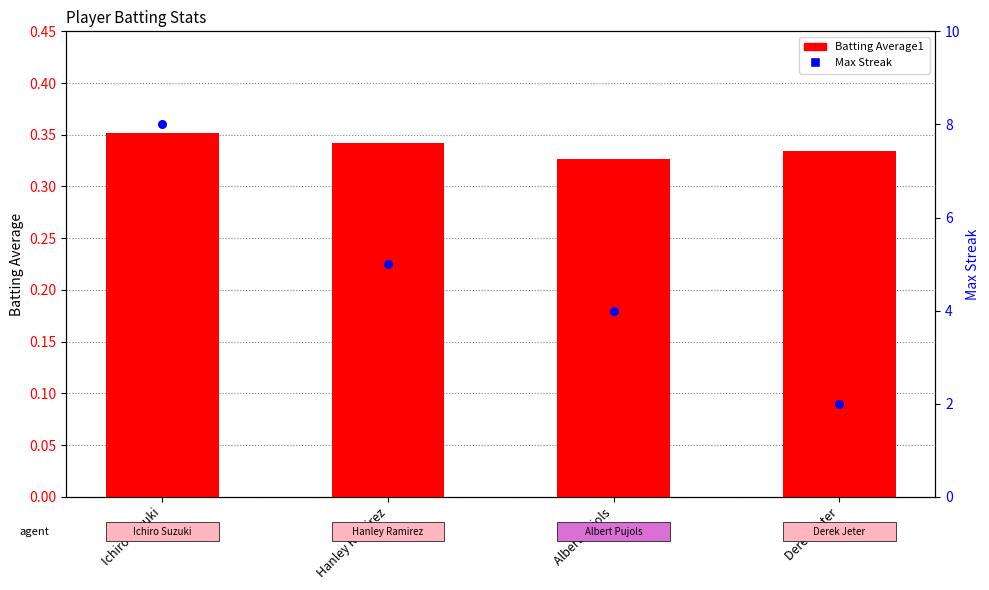

Is the value of Max Streak at Ichiro Suzuki greater than the value of Batting Average1 at Hanley Ramirez?

Yes